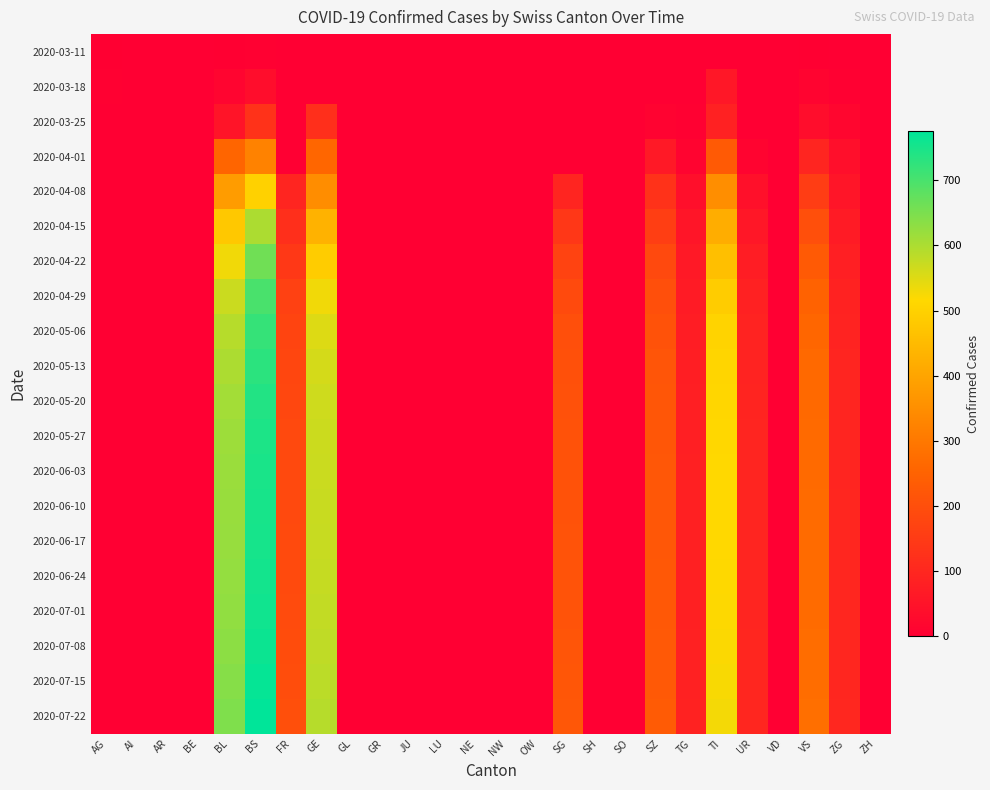

At which category does the chart reach its minimum across all series?

AI